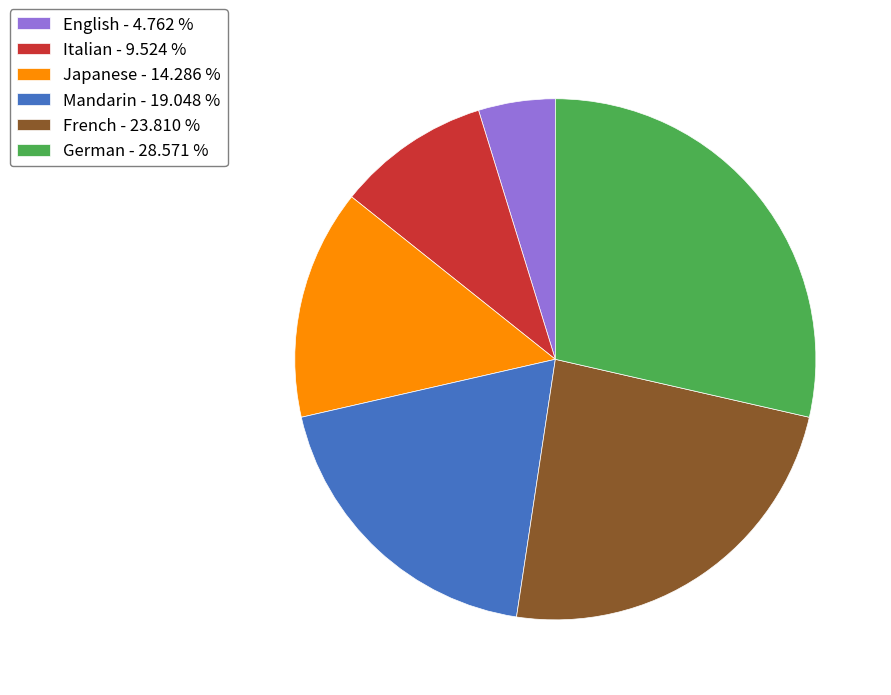

Does any single category account for the majority?

No